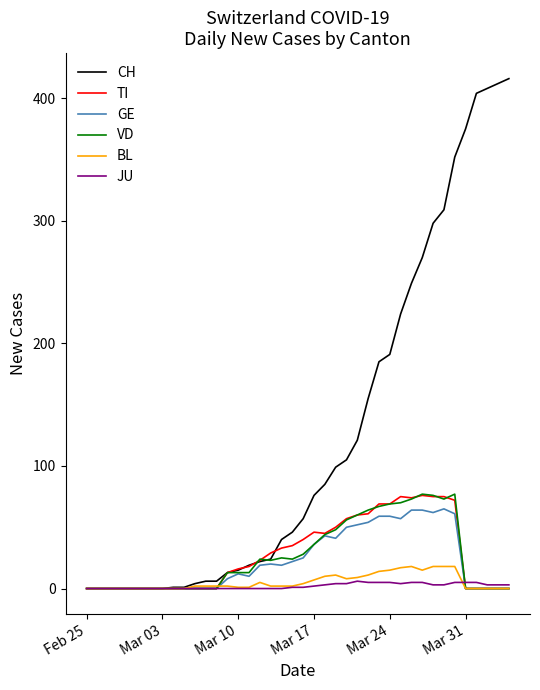

Which series has the widest spread of values?

CH